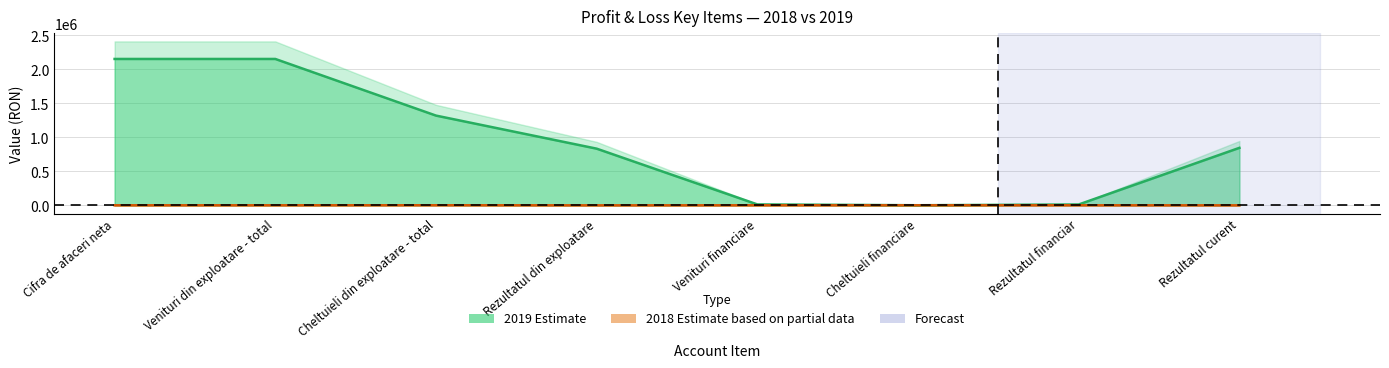

Reading left to right, transcribe all the data shown in this chart.

2018: 0	0	717	-717	0	0	0	-717
2019: 2149638	2149638	1317711	831927	12890	801	12089	844016